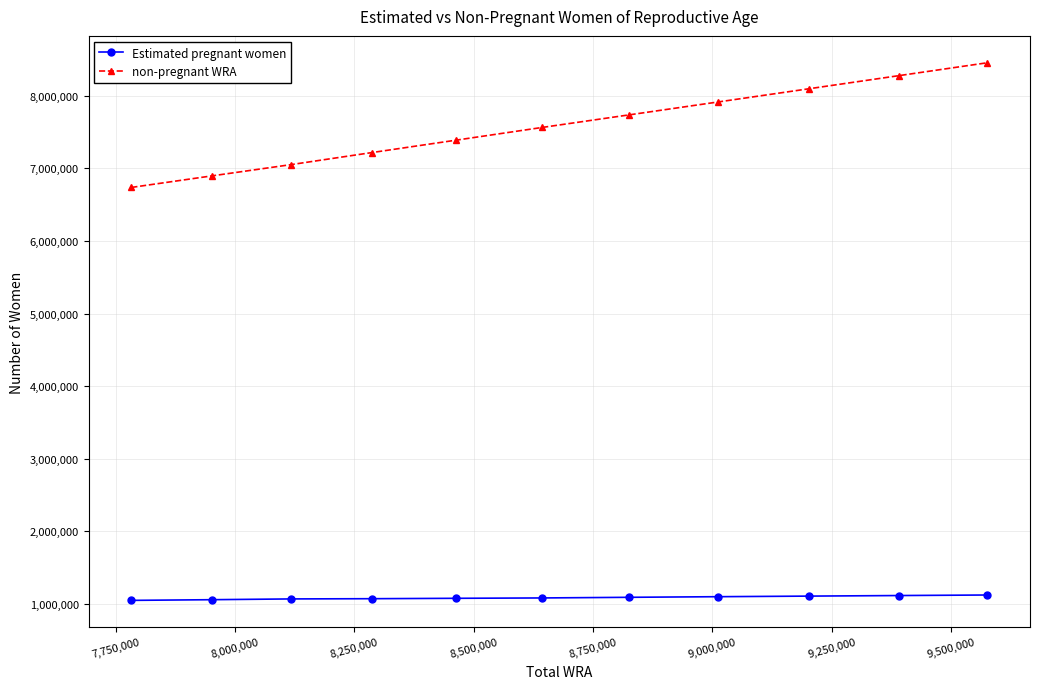

How many categories are shown in the chart?

11